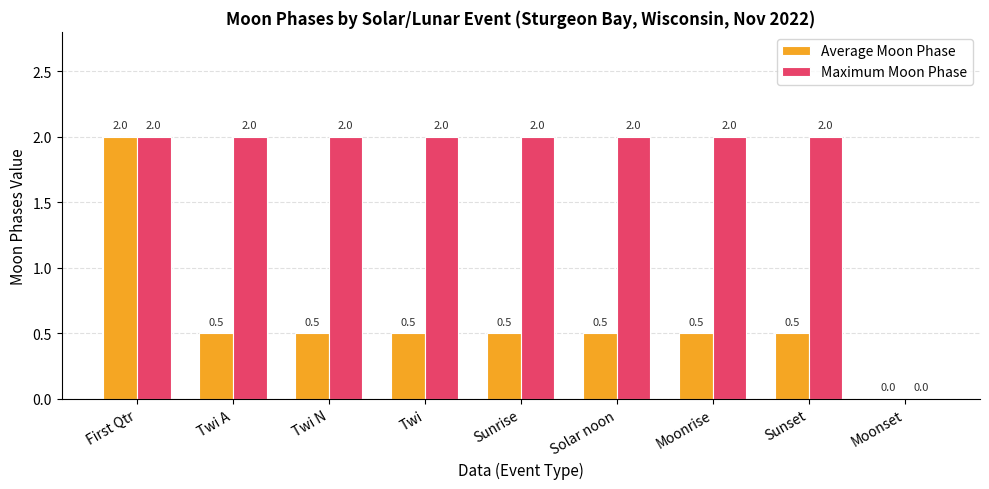

Reading left to right, transcribe all the data shown in this chart.

Average Moon Phase: 2.0	0.5	0.5	0.5	0.5	0.5	0.5	0.5	0.0
Maximum Moon Phase: 2.0	2.0	2.0	2.0	2.0	2.0	2.0	2.0	0.0